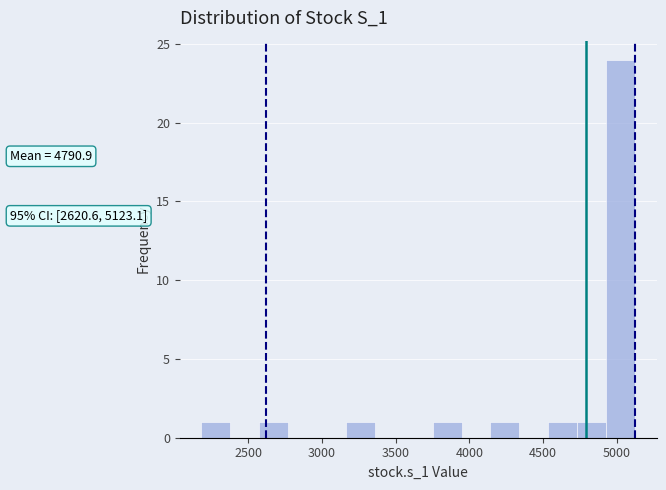

Around what value on the x-axis is the tallest bar? Give the approximate position of its centre, as read against the axis.

5050